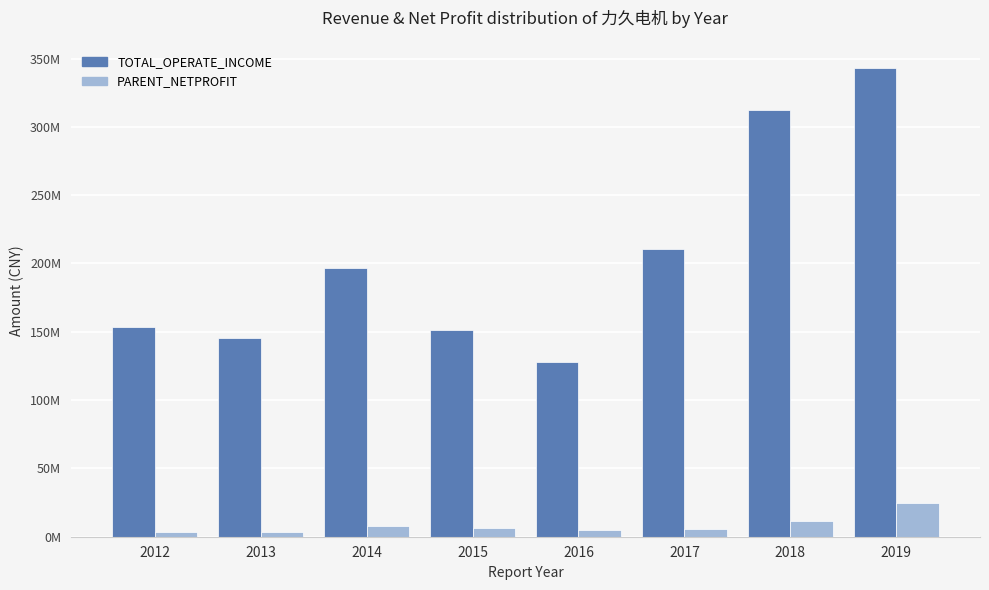

What is the value of the PARENT_NETPROFIT bar at the 1st from the left?

3774511.7